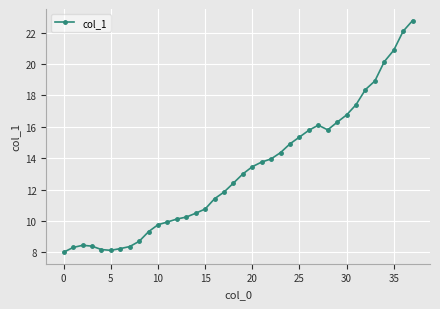

What is the value of the 20th point from the left?

13.0